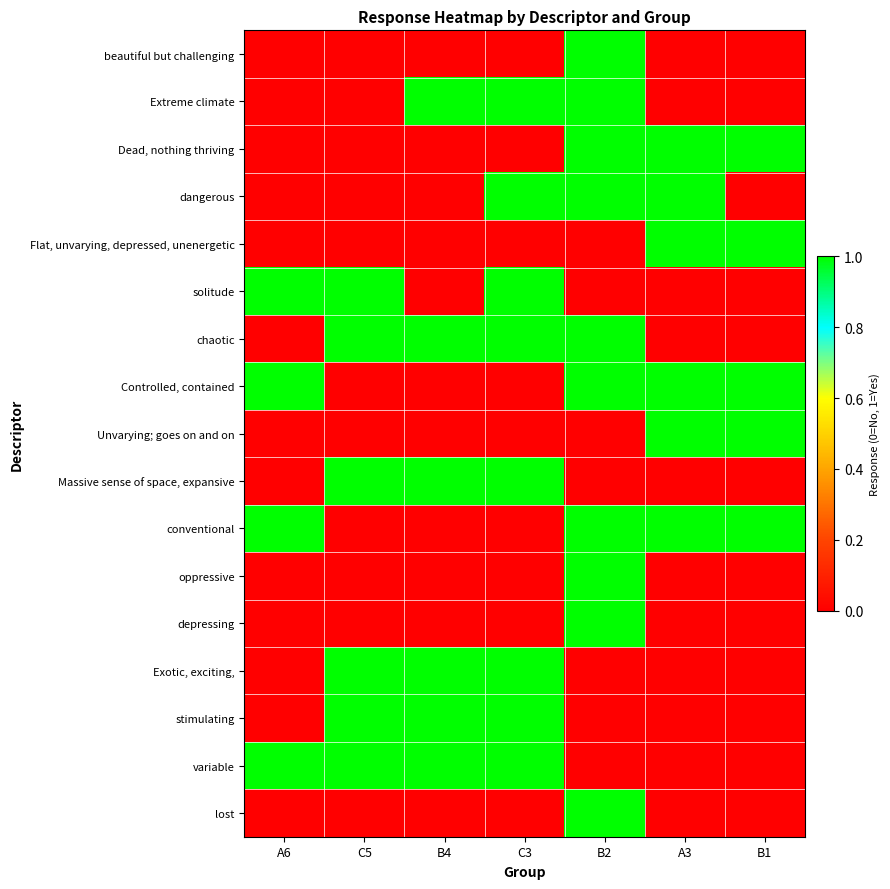

List the series in order of their peak value, highest first.

beautiful but challenging, Extreme climate, Dead, nothing thriving, dangerous, Flat, unvarying, depressed, unenergetic, solitude, chaotic, Controlled, contained, Unvarying; goes on and on, Massive sense of space, expansive, conventional, oppressive, depressing, Exotic, exciting,, stimulating, variable, lost